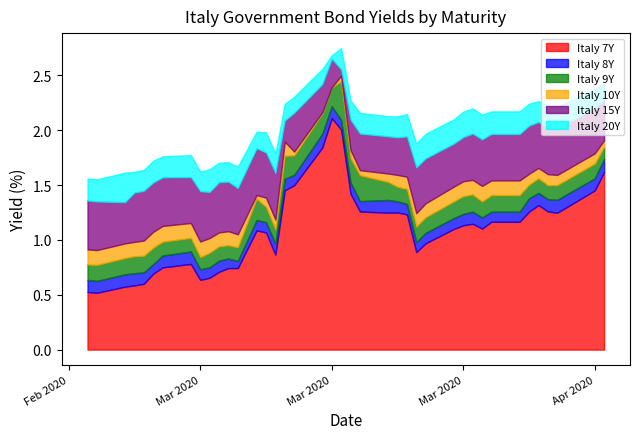

At which category is the sum across all series the highest?

2020-03-17